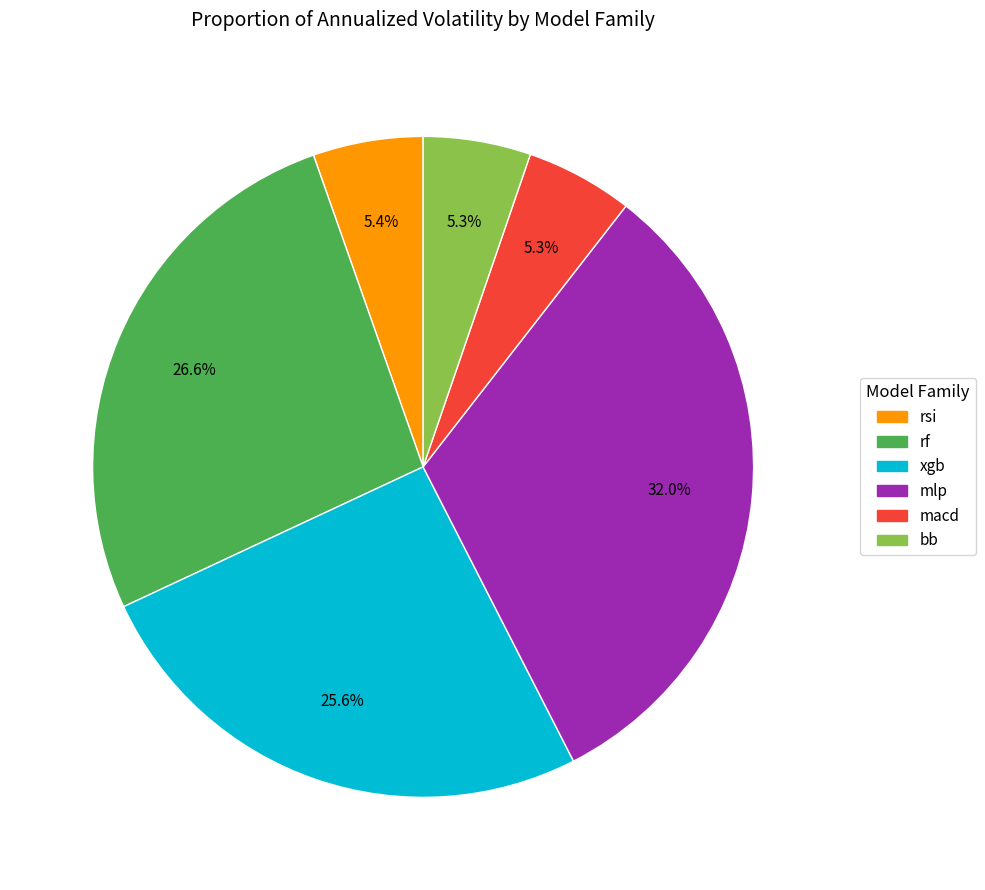

Is there any slice that represents more than half of the pie?

No